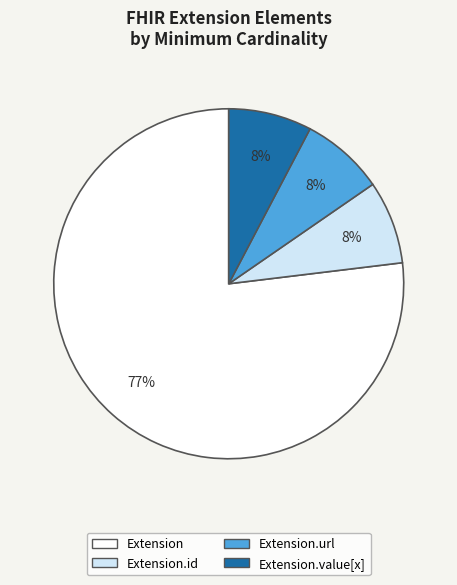

To the nearest percent, what is the average slice percentage?

25%